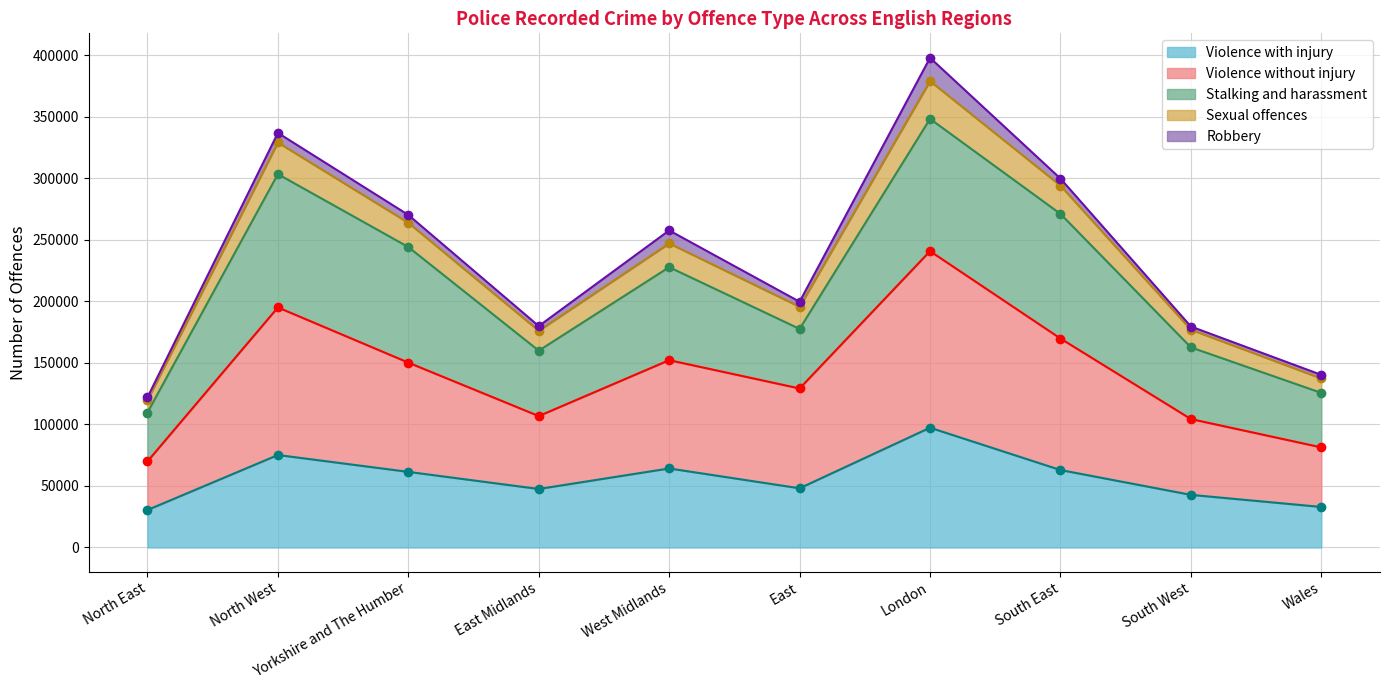

Is it true that Violence with injury equals 97305 at London?

True